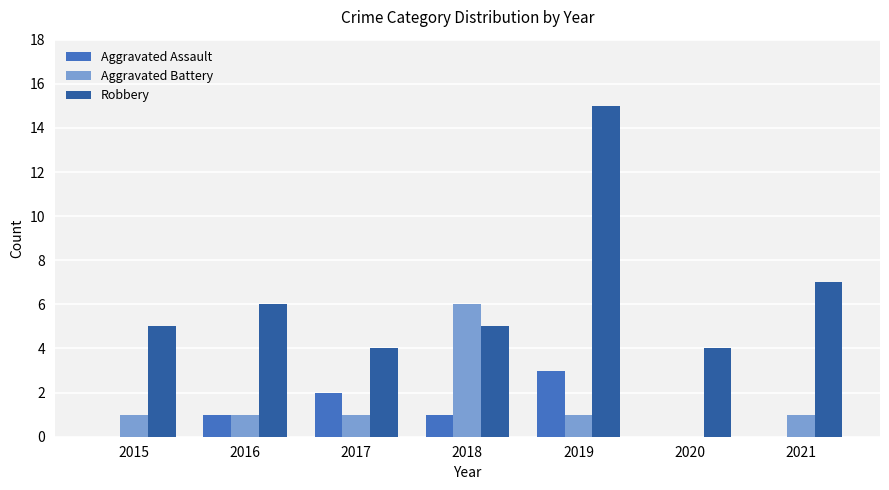

What is the sum of the Robbery values at 2015 and 2021?

12